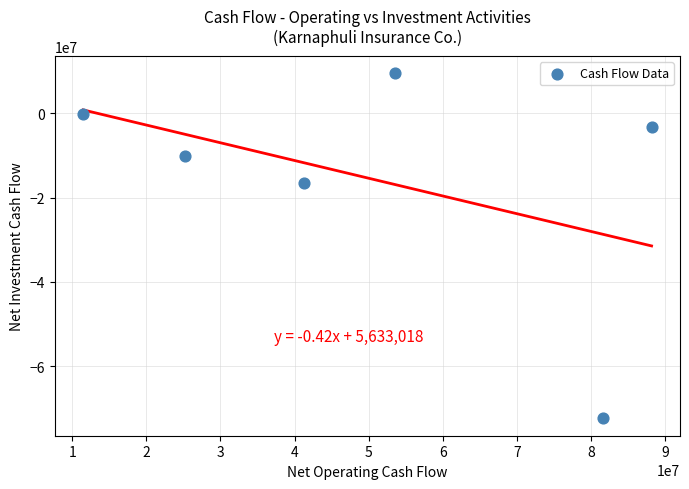

What is the average X value?

50202341